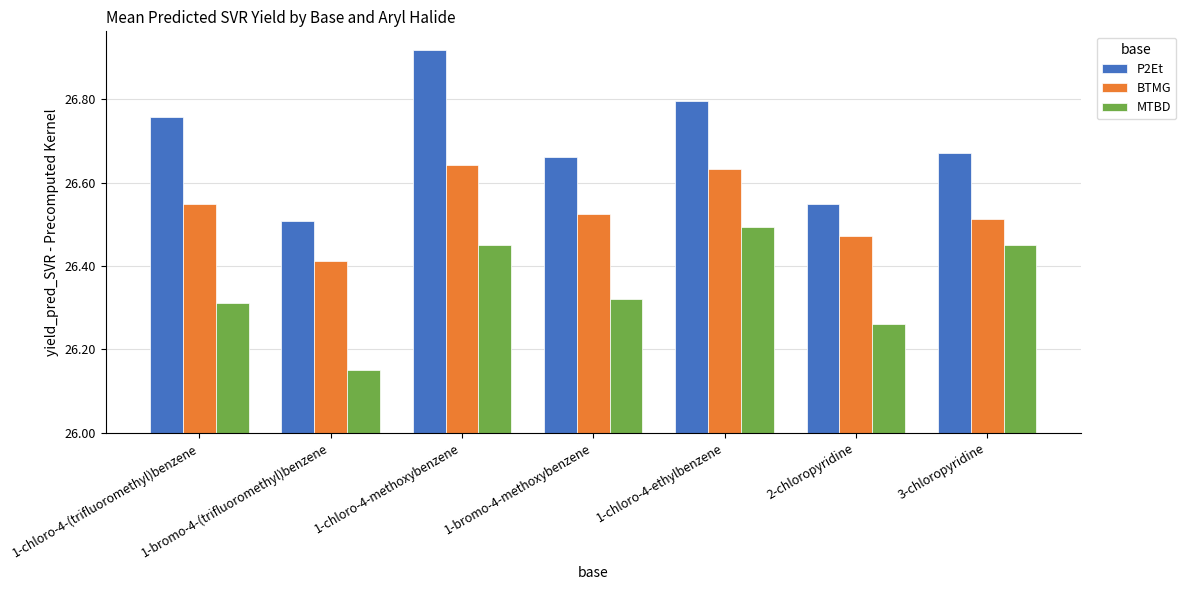

Between 1-bromo-4-(trifluoromethyl)benzene and 1-bromo-4-methoxybenzene, which is larger?

1-bromo-4-methoxybenzene